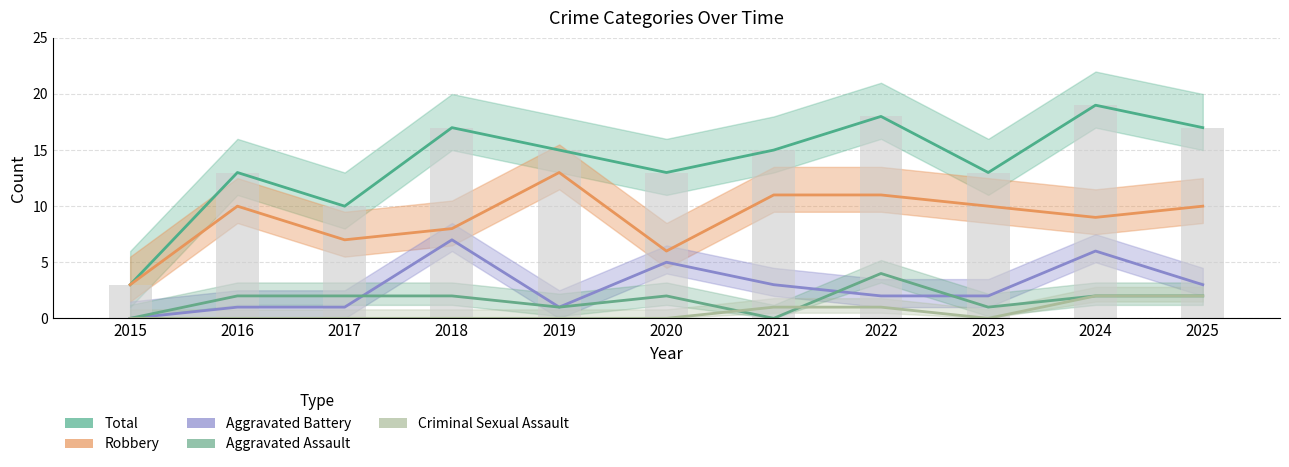

How many data points does each series have?

11